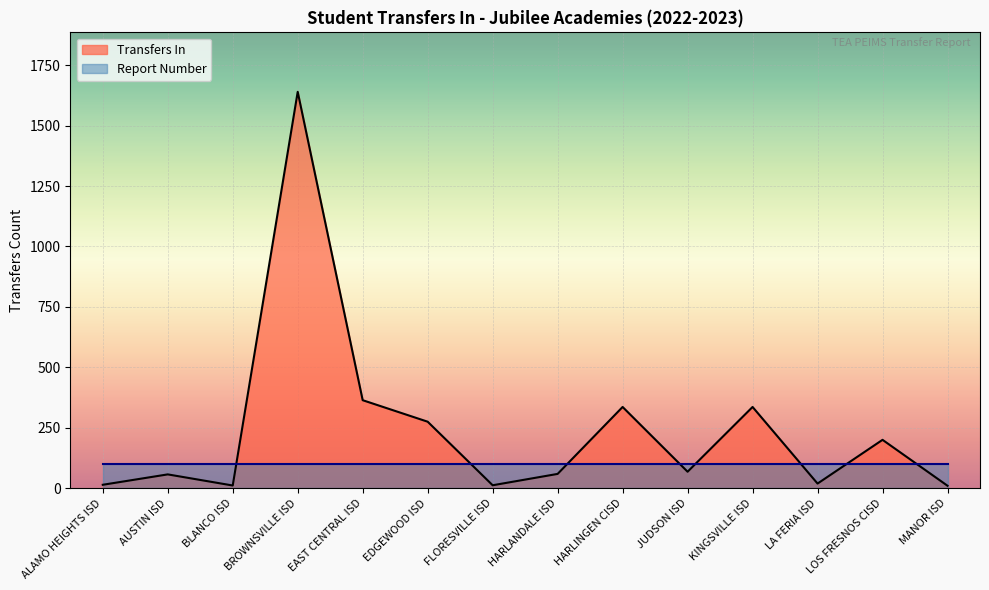

What is the label of the 1st point from the right?

MANOR ISD